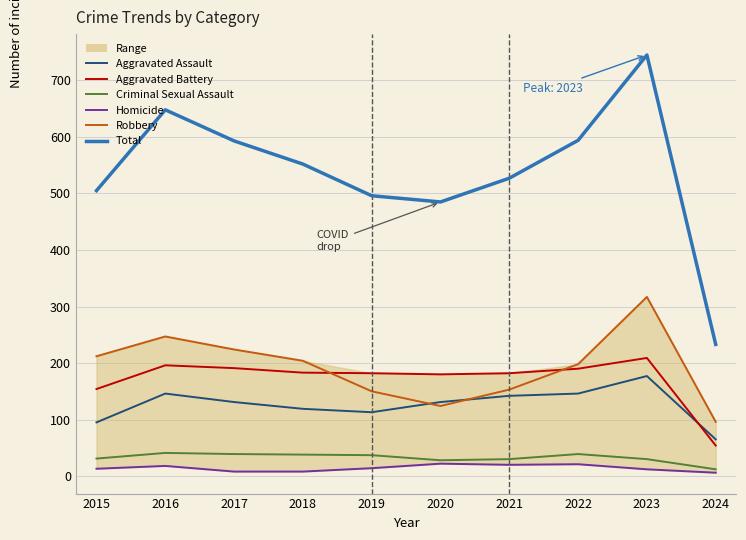

Reading left to right, transcribe all the data shown in this chart.

Aggravated Assault: 95	146	131	119	113	131	142	146	177	65
Aggravated Battery: 154	196	191	183	182	180	182	190	209	54
Criminal Sexual Assault: 31	41	39	38	37	28	30	39	30	12
Homicide: 13	18	8	8	14	22	20	21	12	6
Robbery: 212	247	224	204	150	124	153	198	317	96
Total: 505	648	593	552	496	485	527	594	745	233